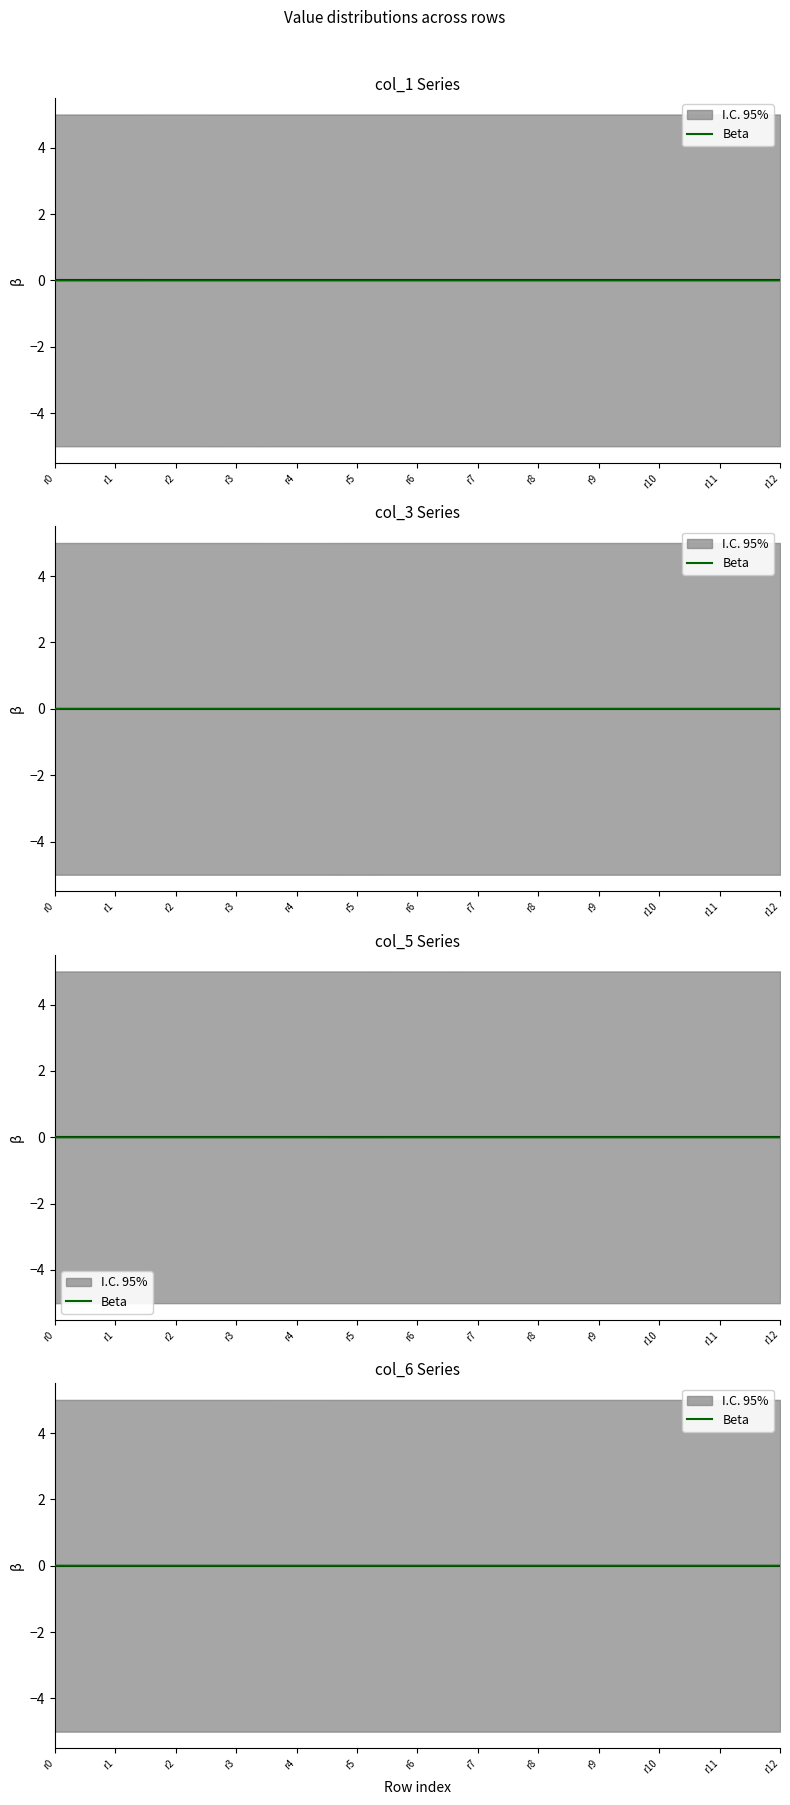

At which category does the chart reach its minimum across all series?

r6